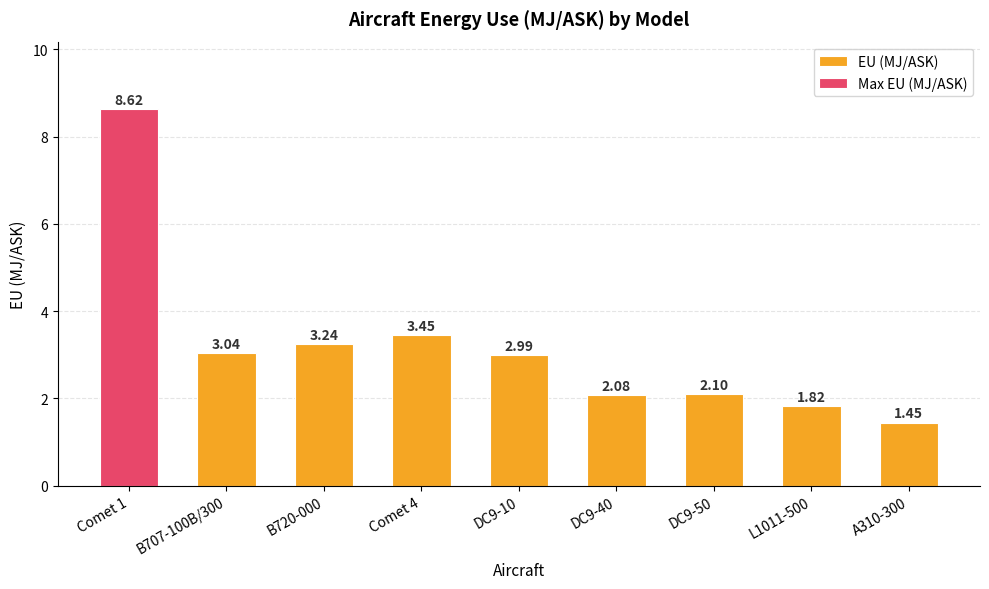

List the labels in order of value, largest first.

Comet 1, Comet 4, B720-000, B707-100B/300, DC9-10, DC9-50, DC9-40, L1011-500, A310-300